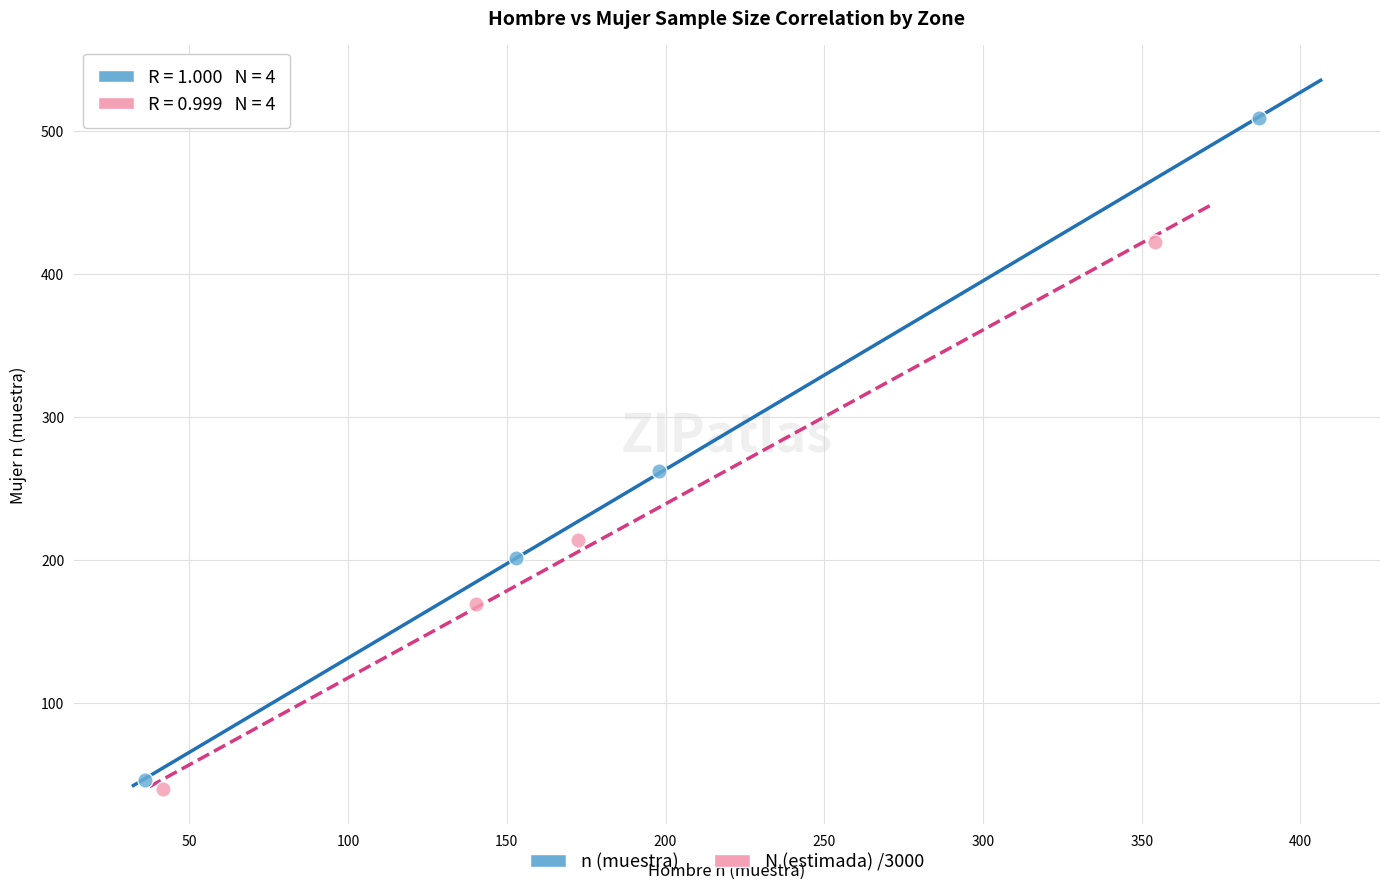

Which series has the widest spread of Y values?

n (muestra)